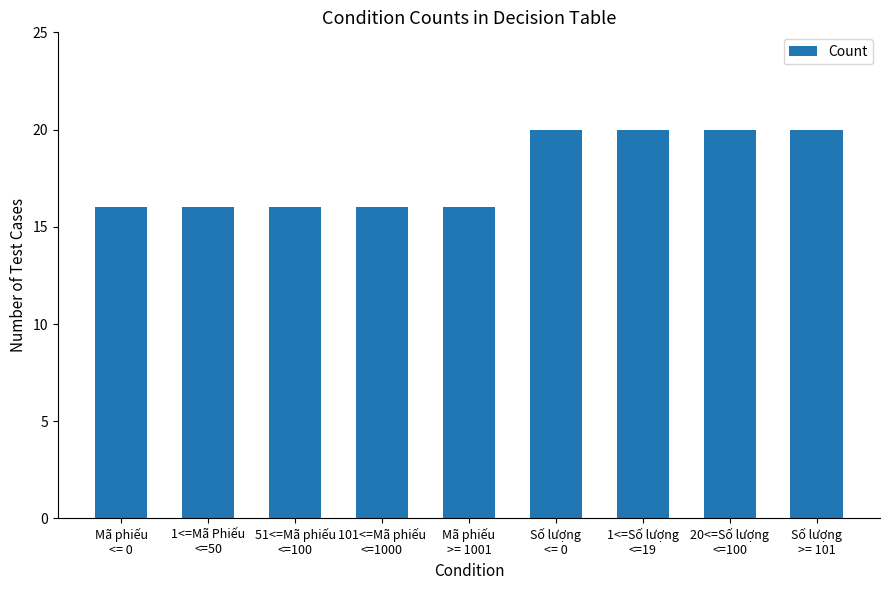

What is the minimum value shown in the chart?

16